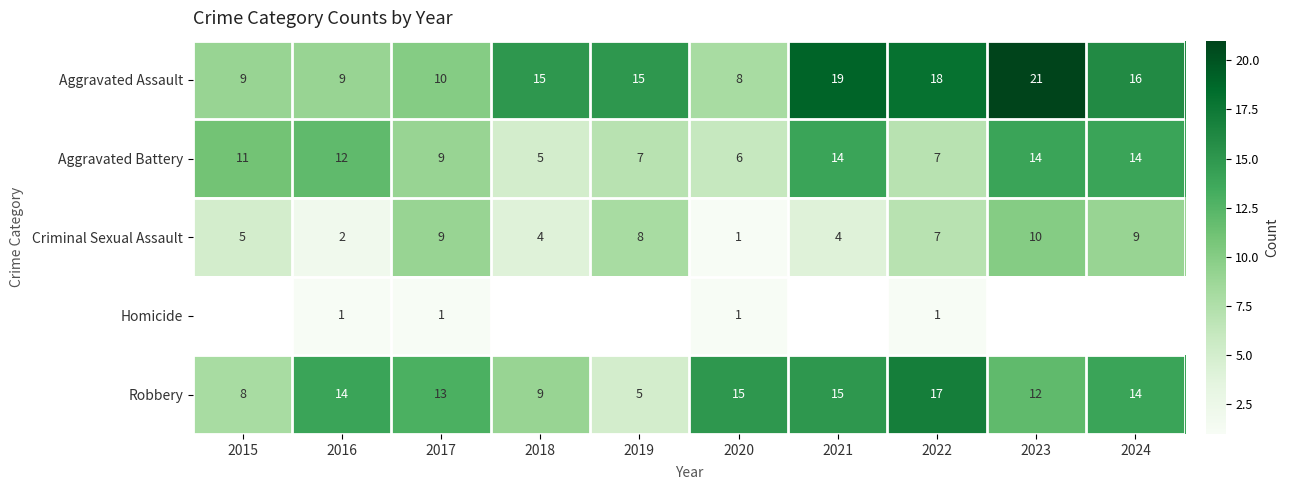

At which label does Criminal Sexual Assault first exceed 7?

2017